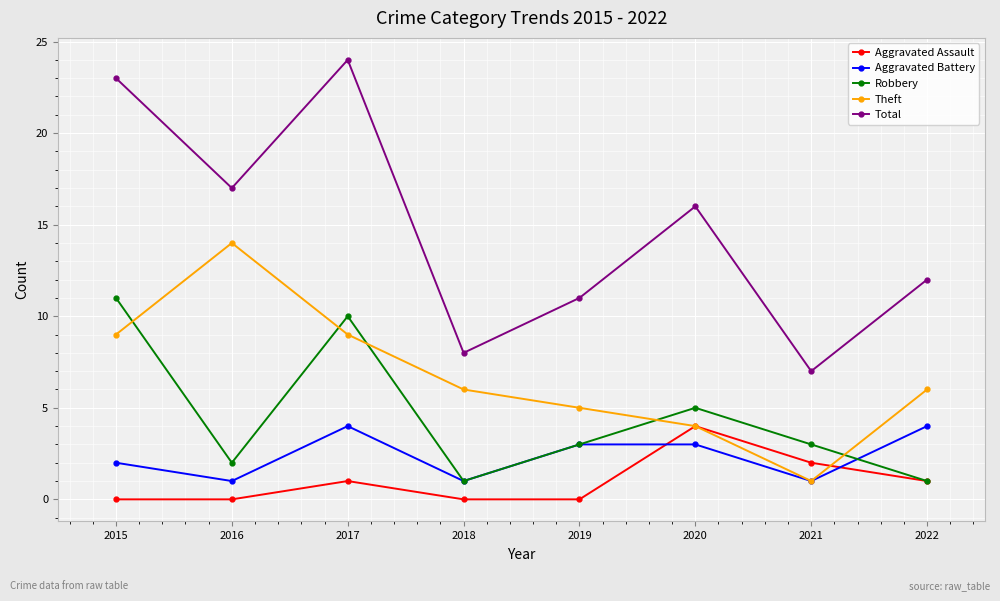

Which series has the largest total across all categories?

Total